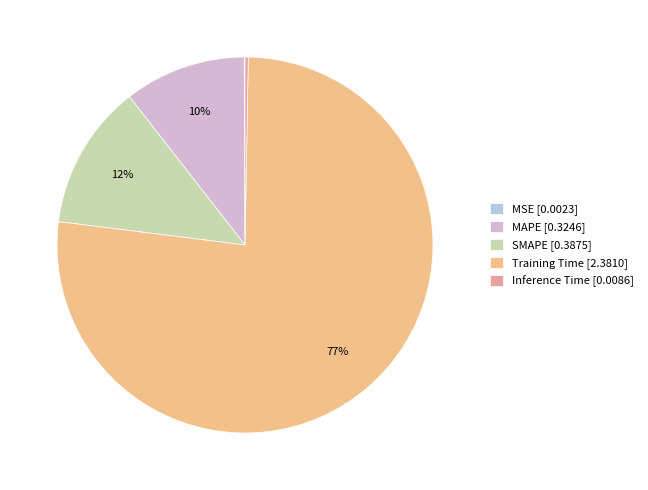

Which category has the smallest portion of the pie?

MSE